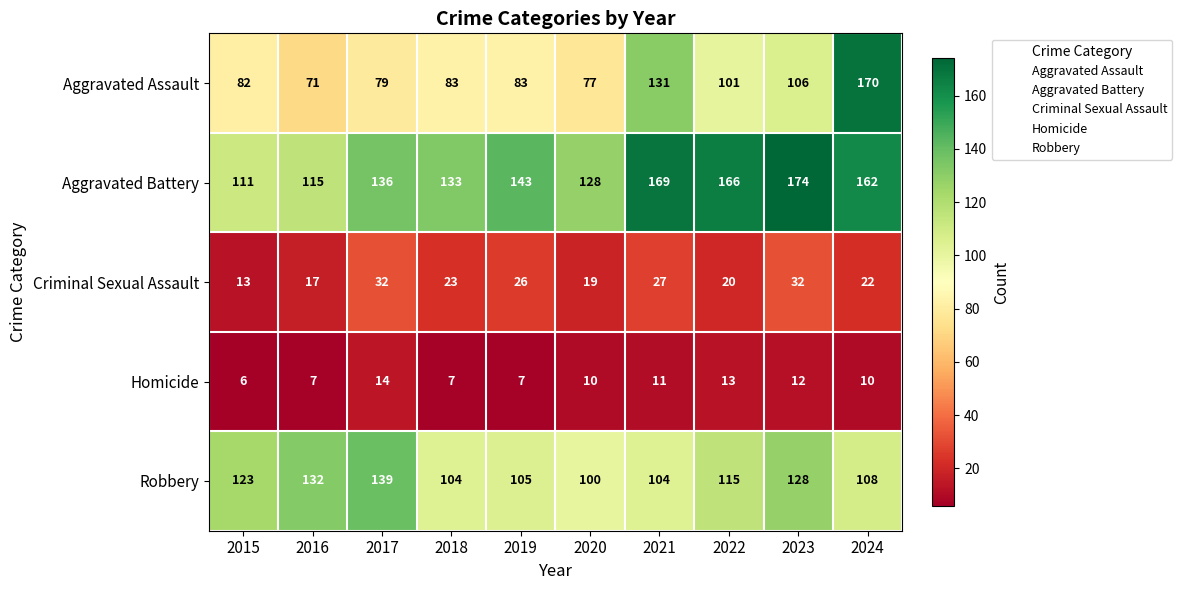

At how many categories does at least one series exceed 37?

10